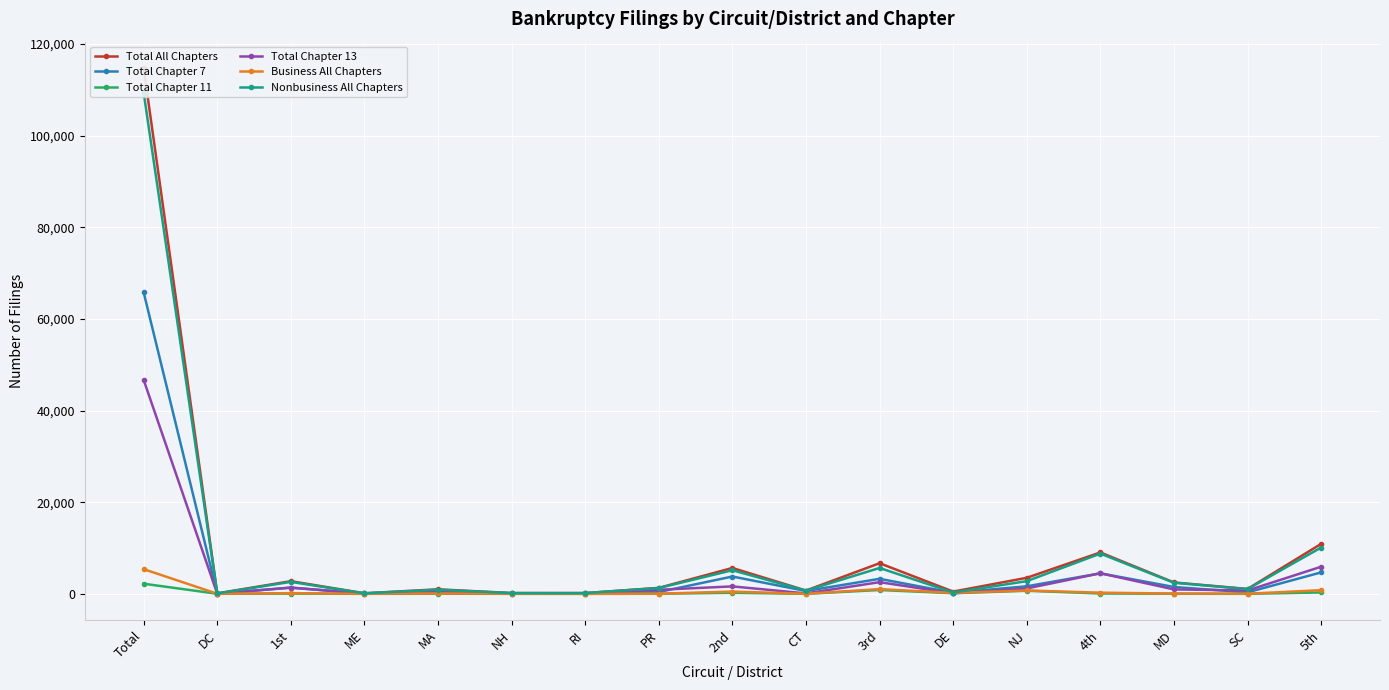

How many series are shown in this chart?

6